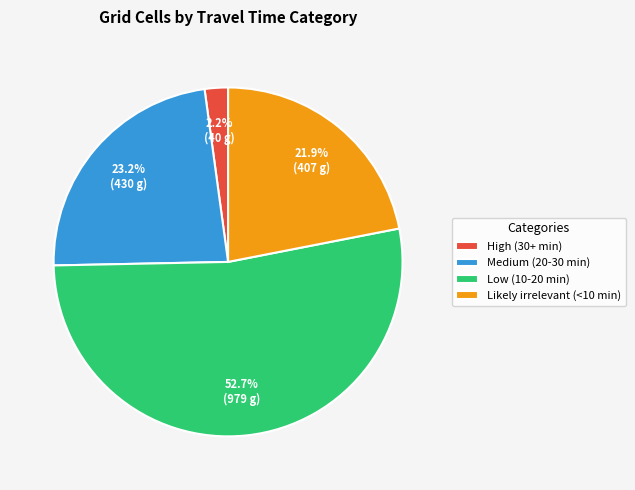

To the nearest percent, what is the combined percentage of Likely irrelevant (<10 min) and Medium (20-30 min)?

45%